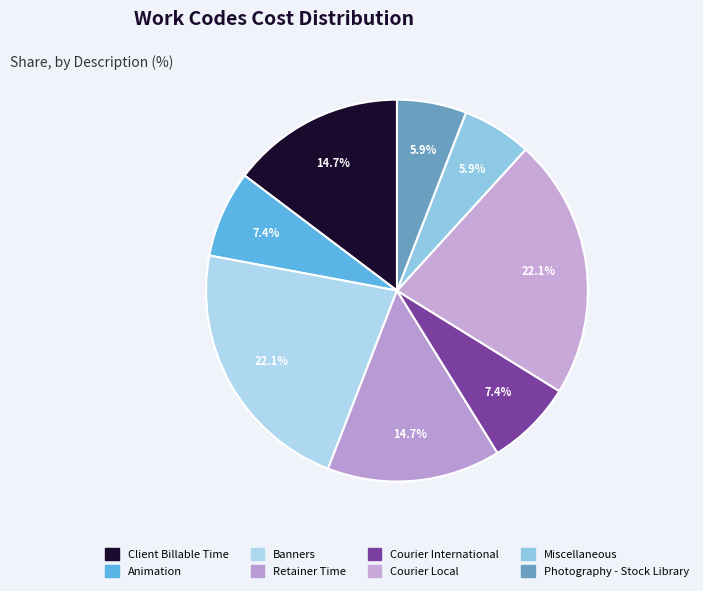

How many slices are in this pie chart?

8